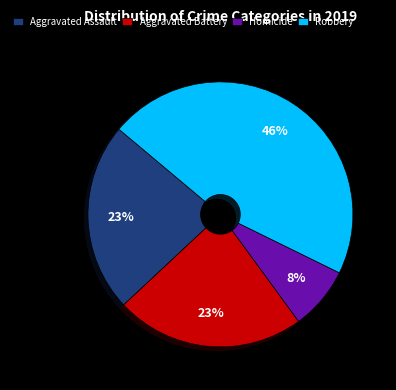

How many segments does this pie chart have?

4